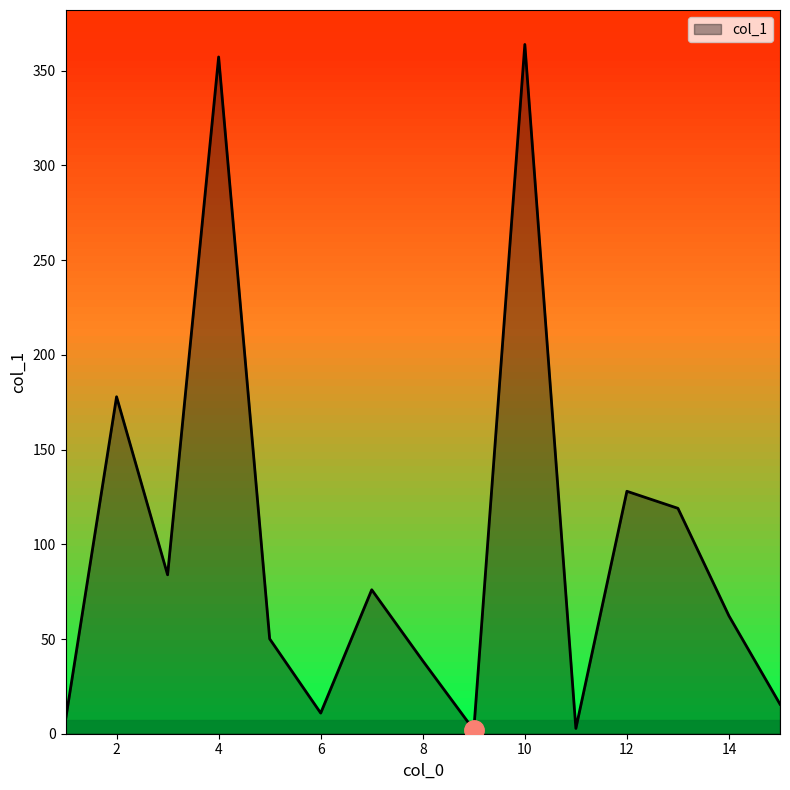

What is the difference between the maximum and minimum values?

361.9